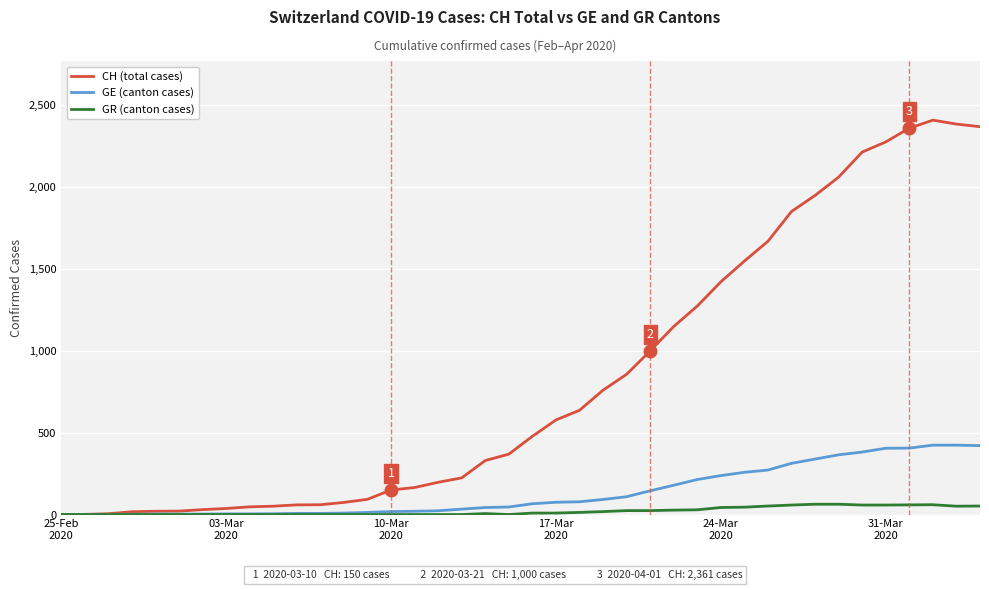

Which series has the largest total across all categories?

CH (total cases)